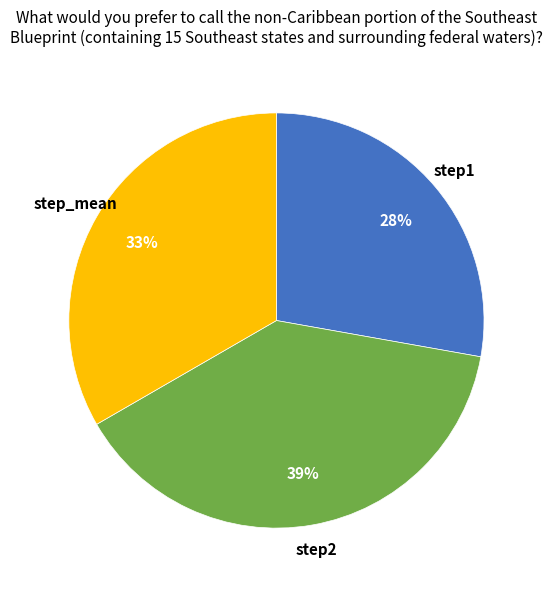

What percentage is the step2 slice, to the nearest percent?

39%